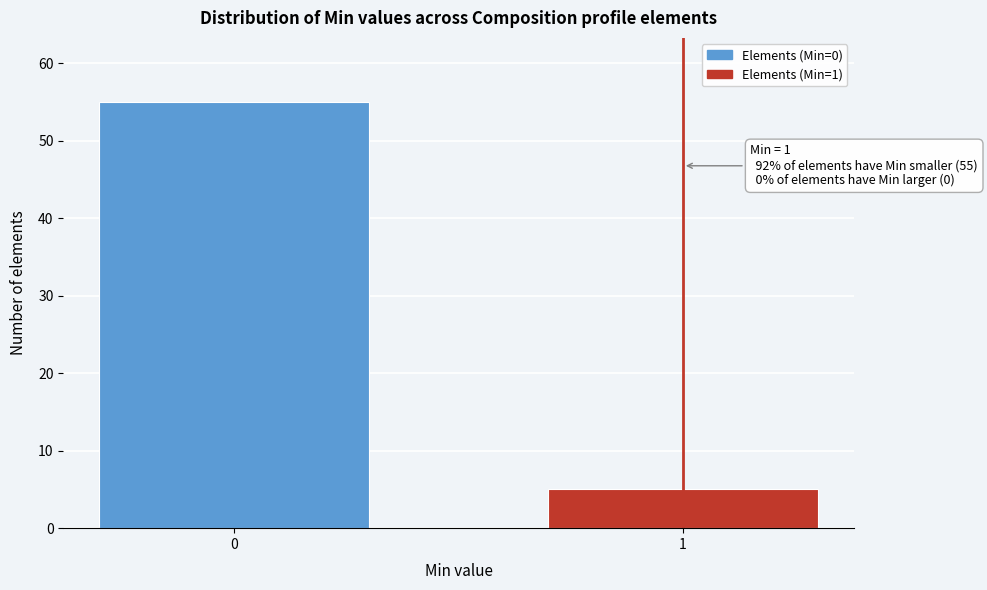

Reading right to left, what are all the values shown in this chart?

5	55